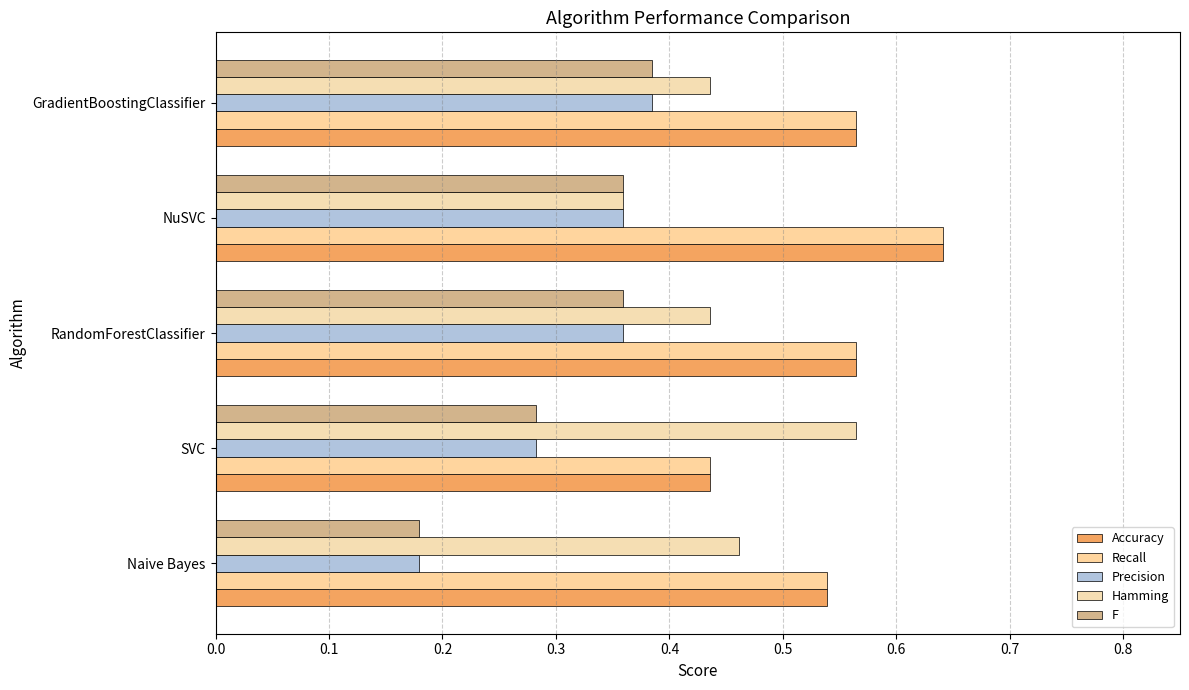

At which label does Recall reach its peak?

NuSVC